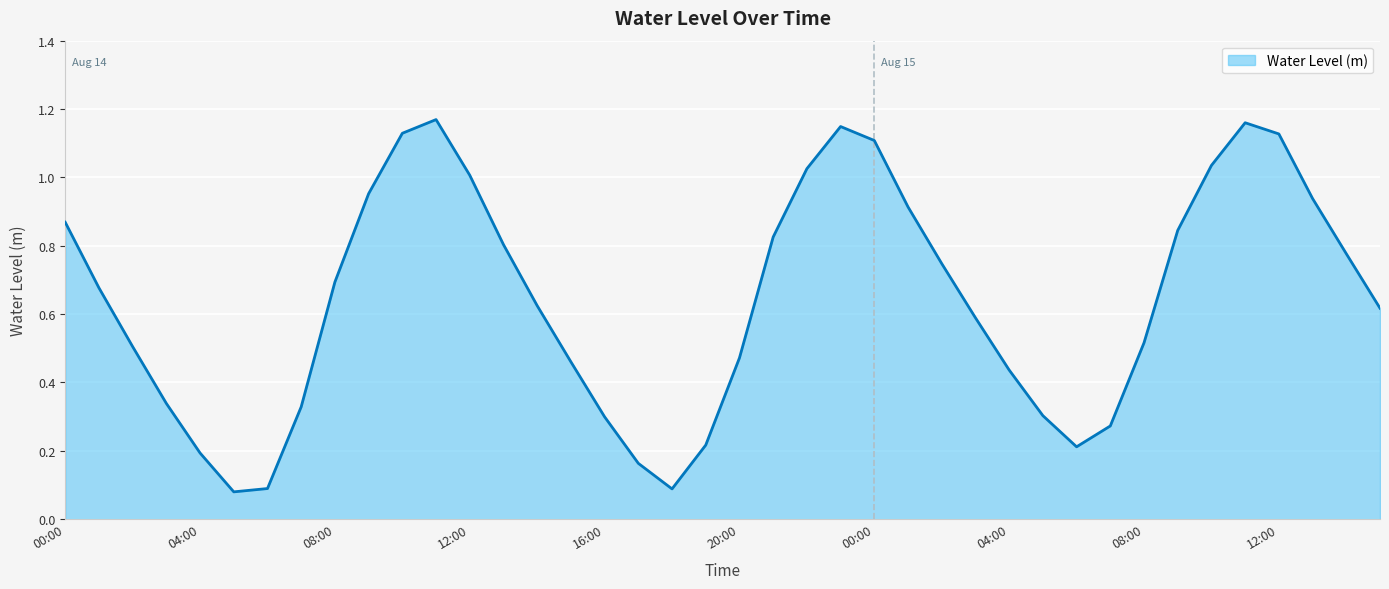

What is the minimum value shown in the chart?

0.1